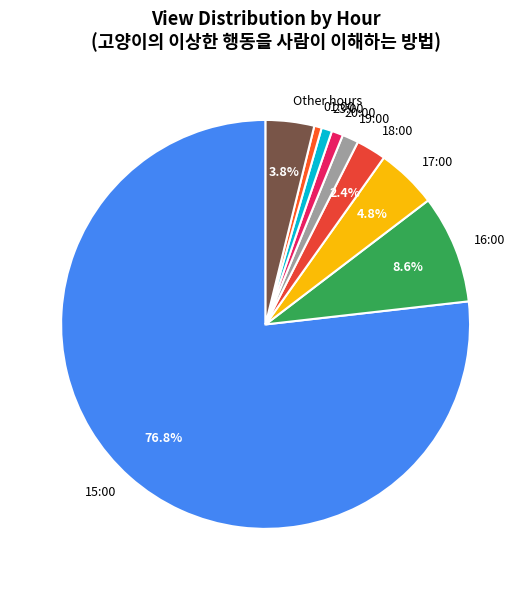

The 23:00 slice represents 12% of the pie. True or false?

False